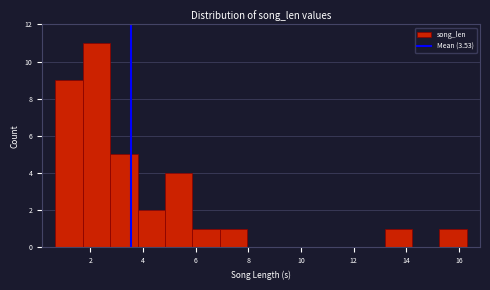

Which range on the x-axis has the tallest bar?

1.8 to 2.8